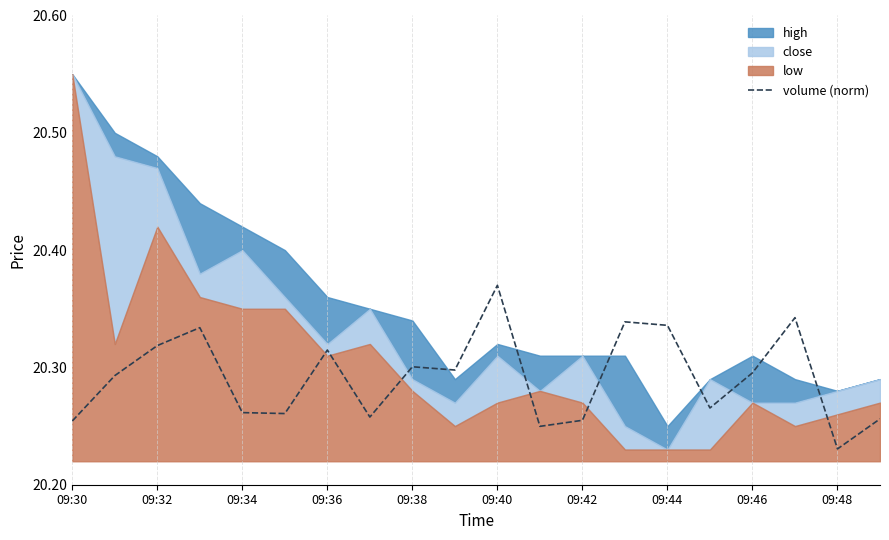

Which category has the highest value in the volume (norm) series?

09:40